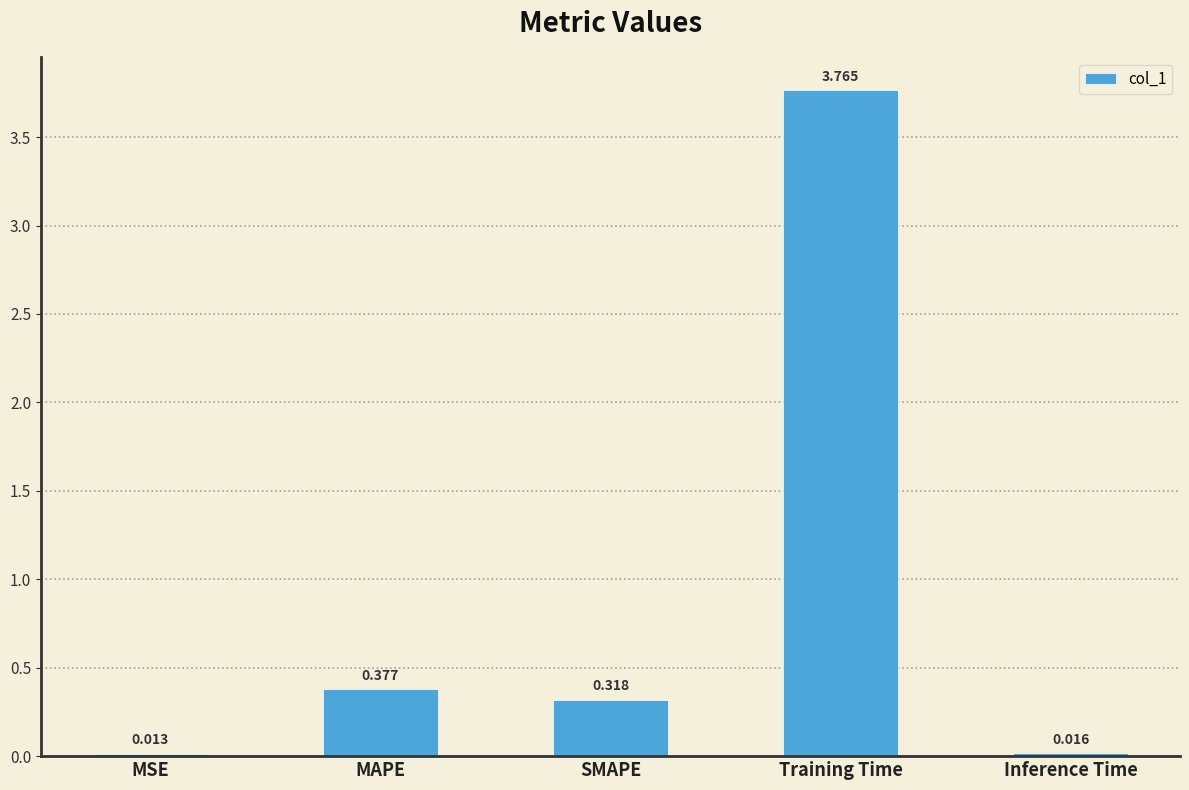

What position from the right is Training Time?

2